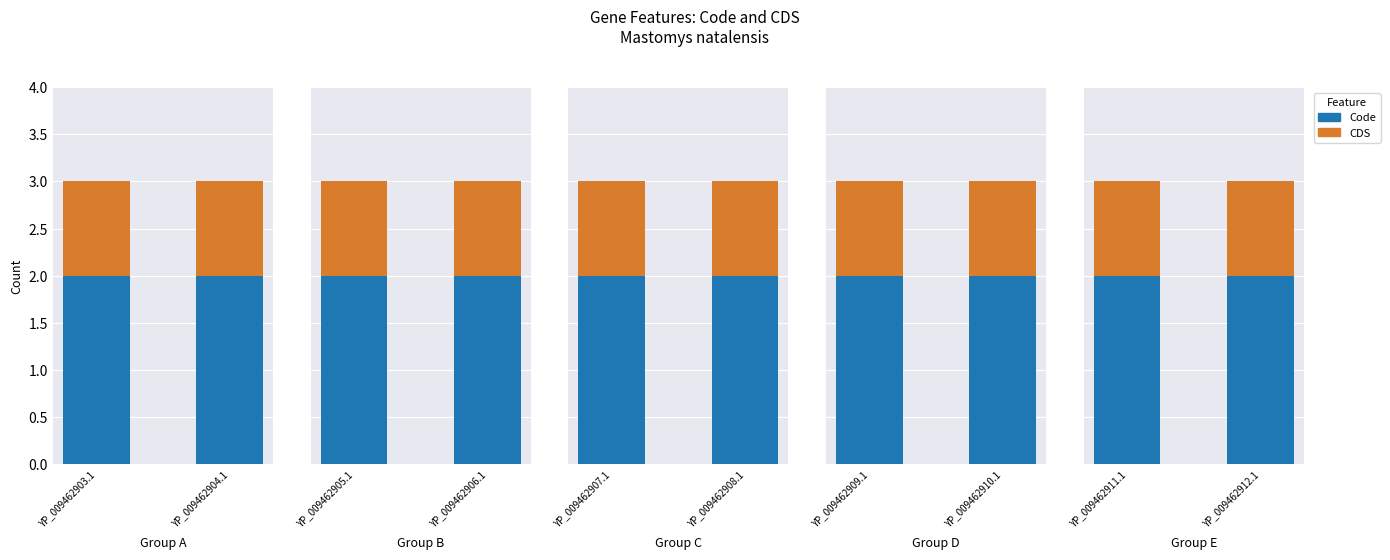

Is it true that Code equals 2 at YP_009462911.1?

True